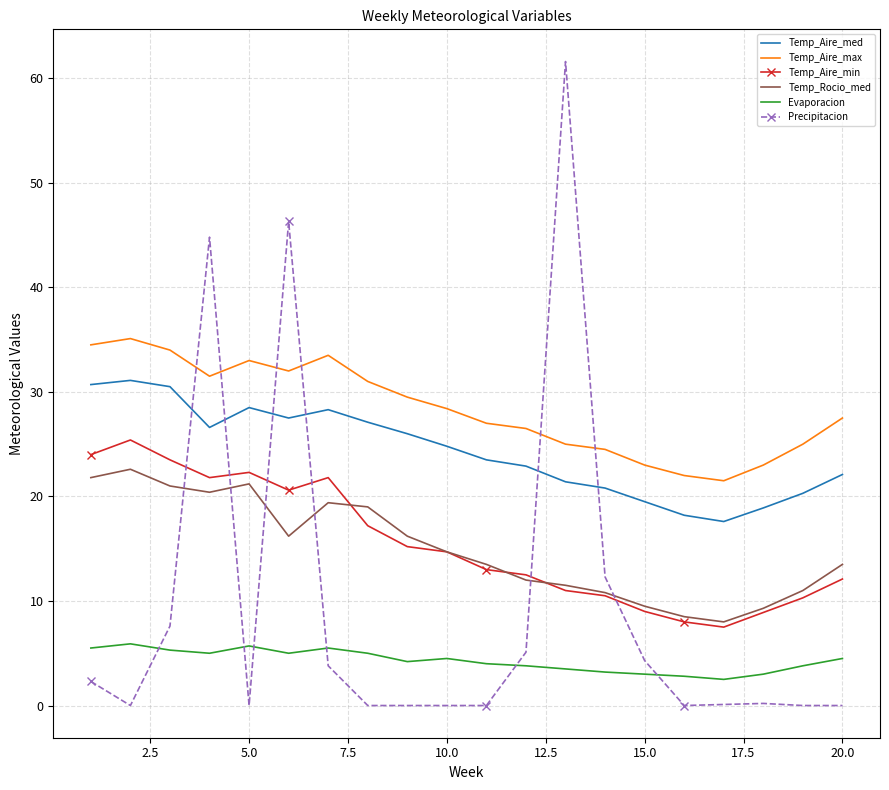

What is the greatest value displayed?

61.6